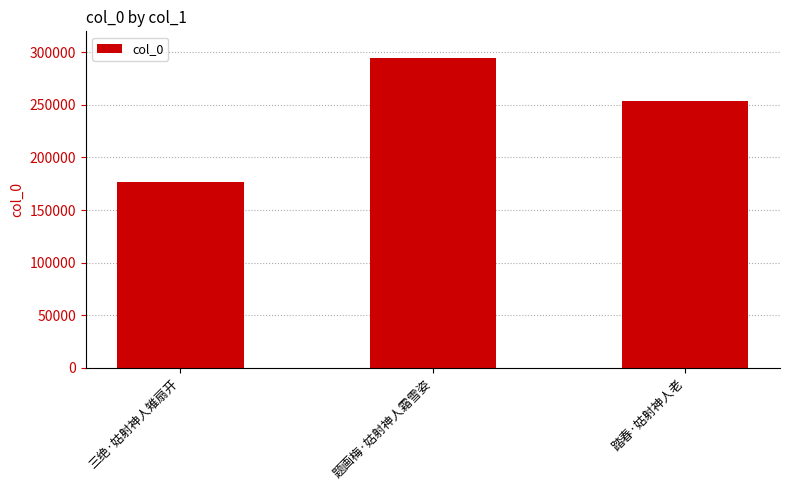

What is the sum of all values?

724677